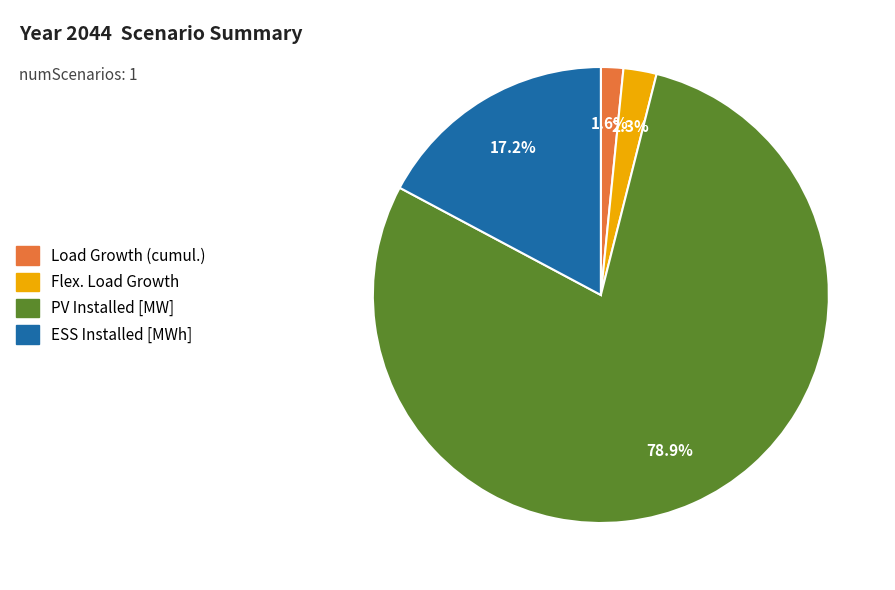

Which slice is the smallest?

Load Growth (cumul.)